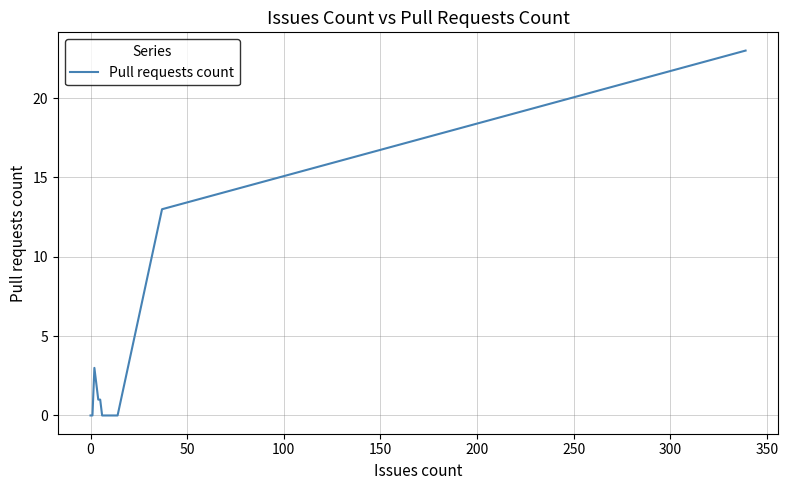

The value at 0 is -16. True or false?

False